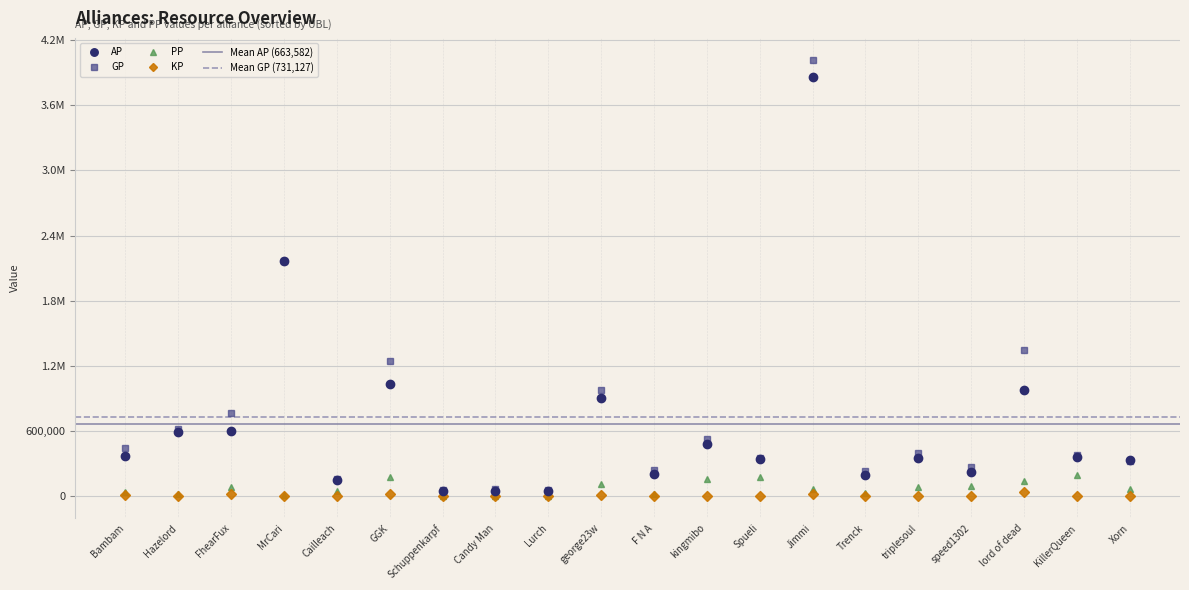

Which label corresponds to the largest value in the chart?

Jimmi